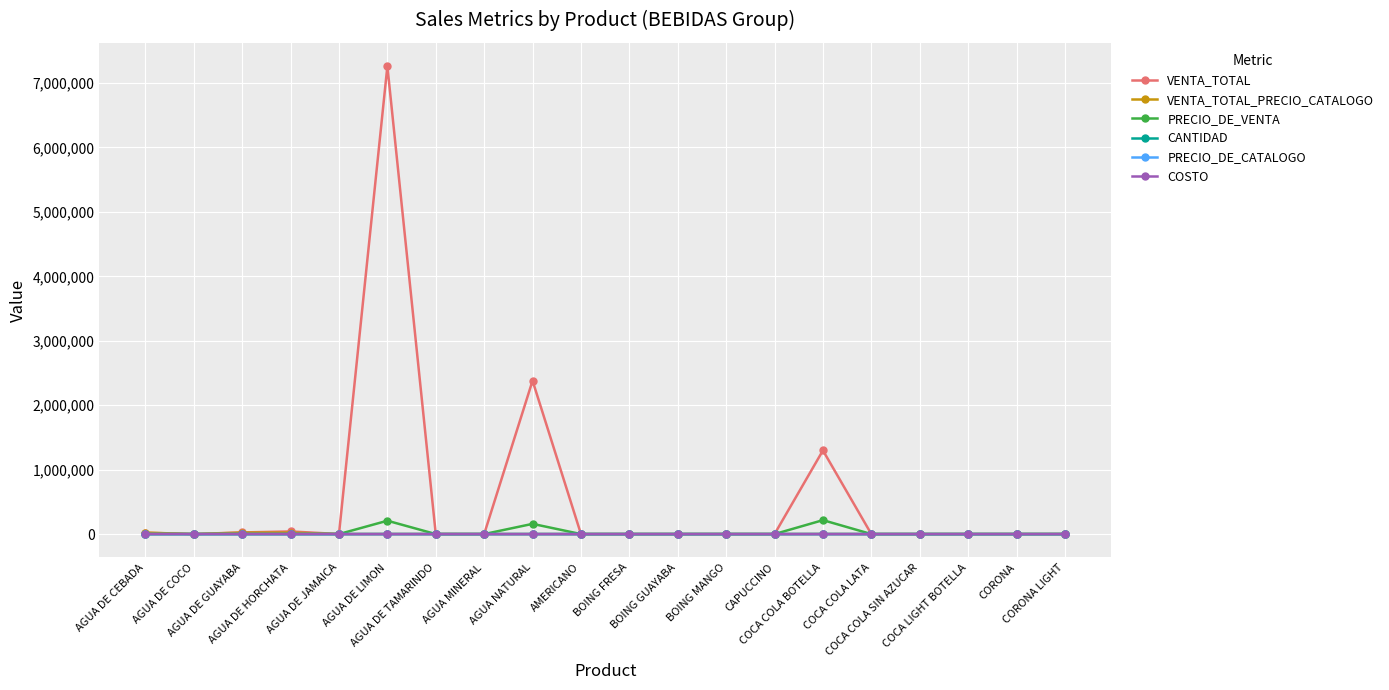

What is the difference between the maximum and second lowest values in the VENTA_TOTAL series?

7259965